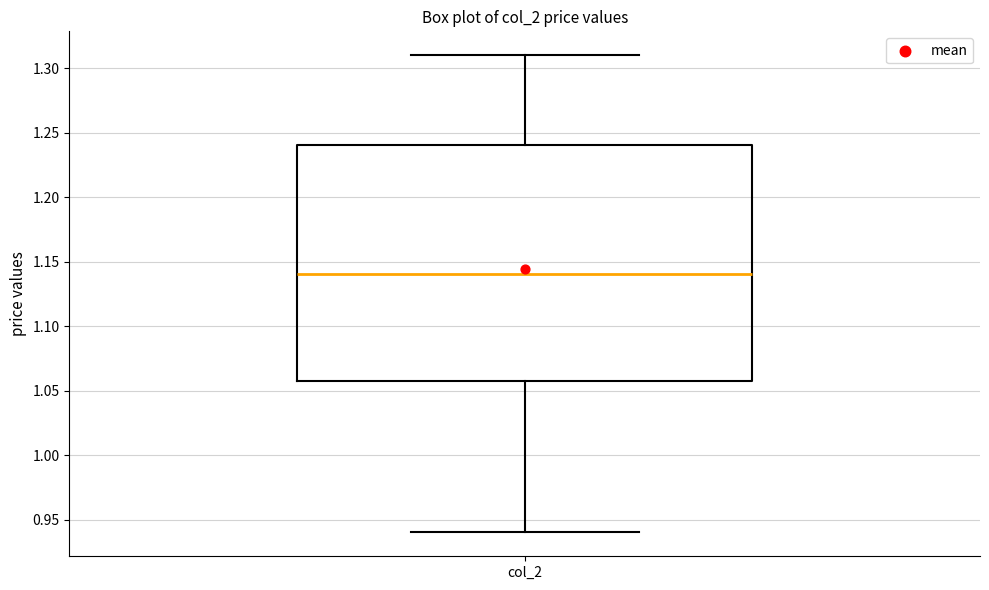

Read this box plot against the y-axis: the position of the median line, the range covered by the box, and the ends of both whiskers. The values are not printed on the chart, so give them approximately, as read against the axis.

median 1.14, box 1.06 to 1.24, whiskers 0.94 to 1.31